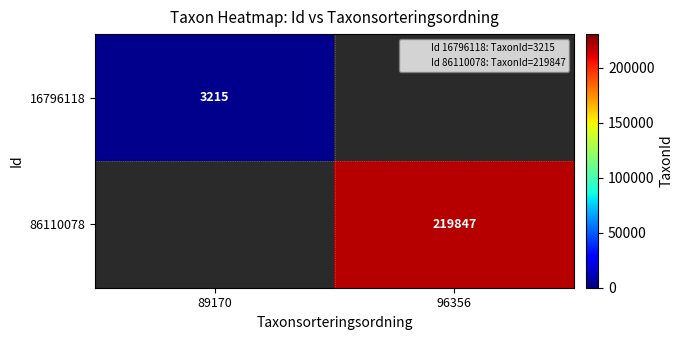

Rank the categories by 16796118 value from highest to lowest.

89170, 96356